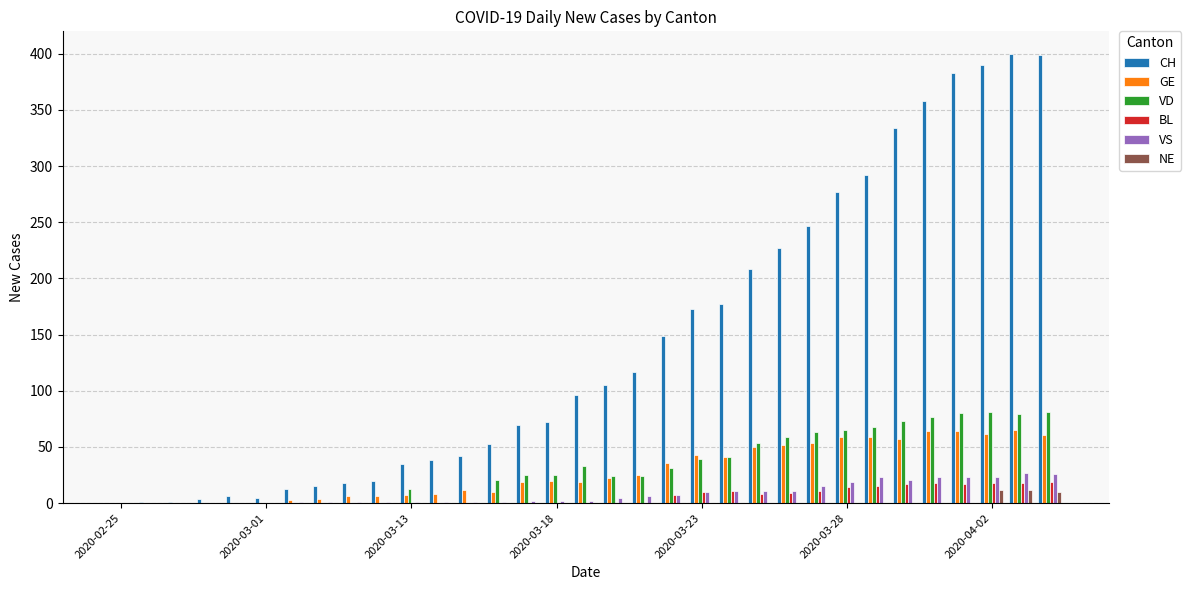

What is the maximum value for NE?

12